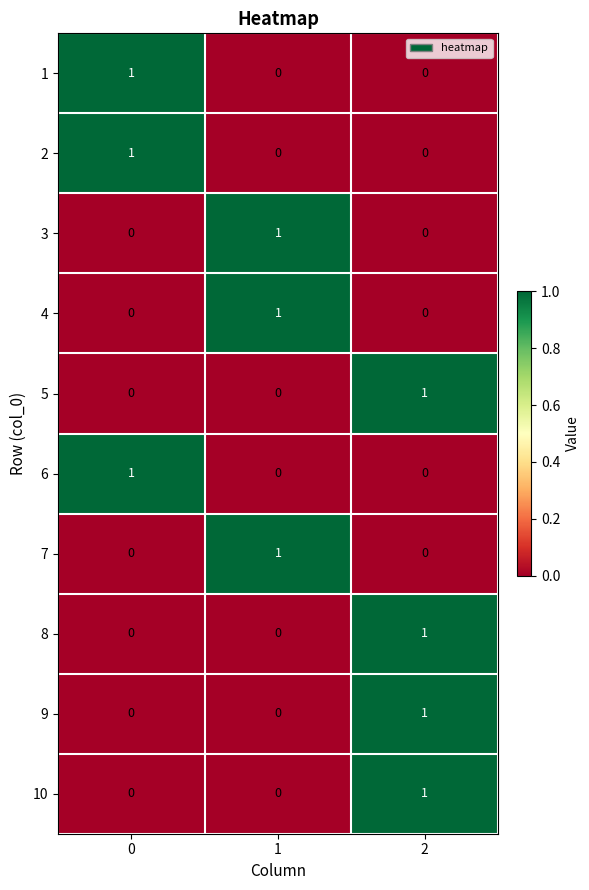

True or false: 2 has a value of 1 at 0.

True